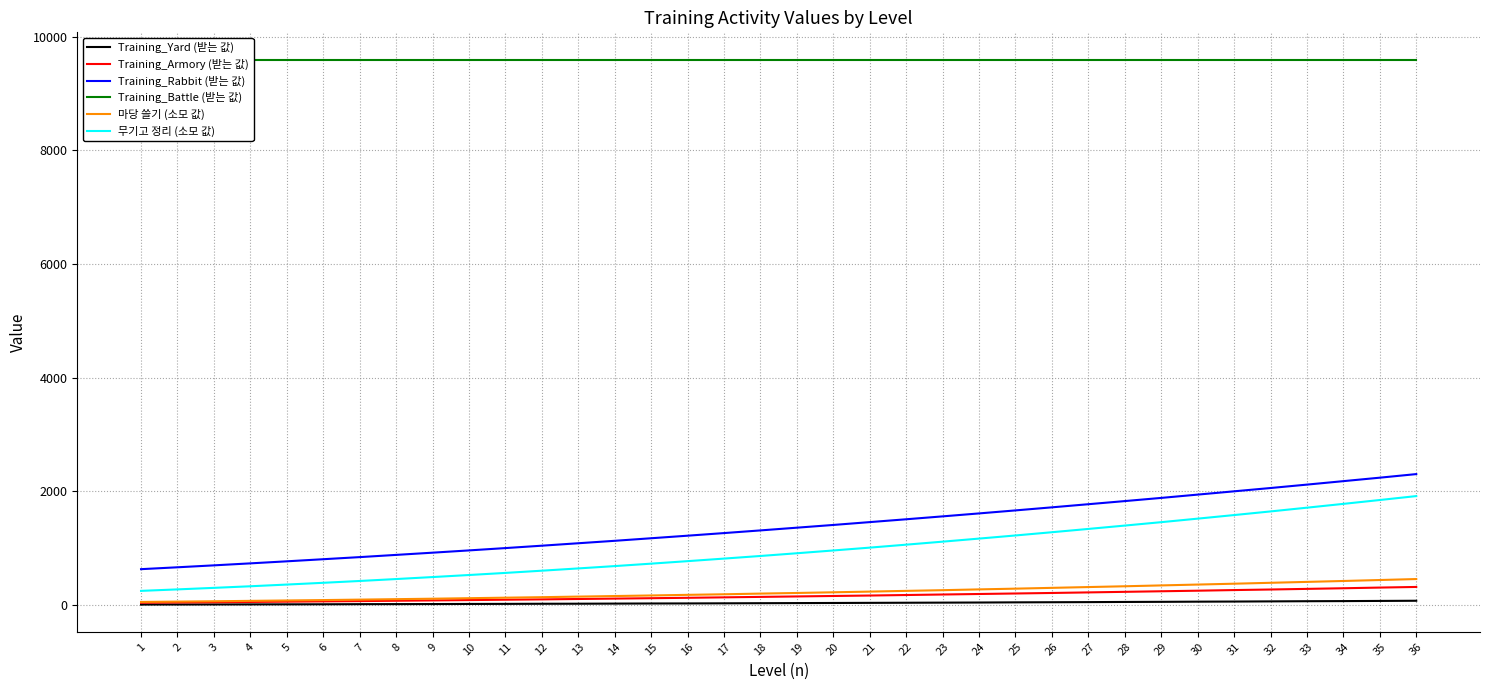

What is the average value of the Training_Battle (받는 값) series?

9600